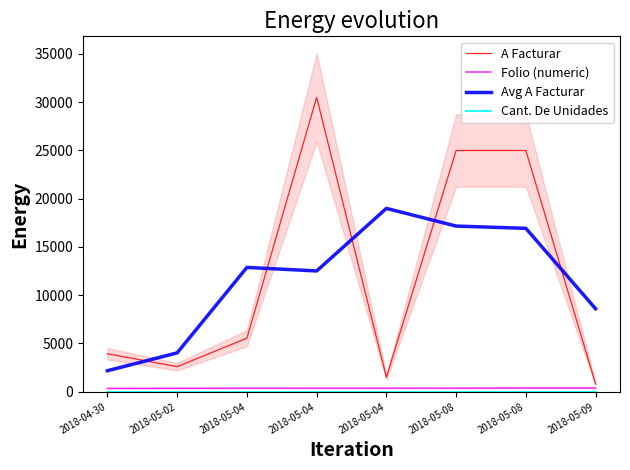

Count the number of categories in the chart.

8